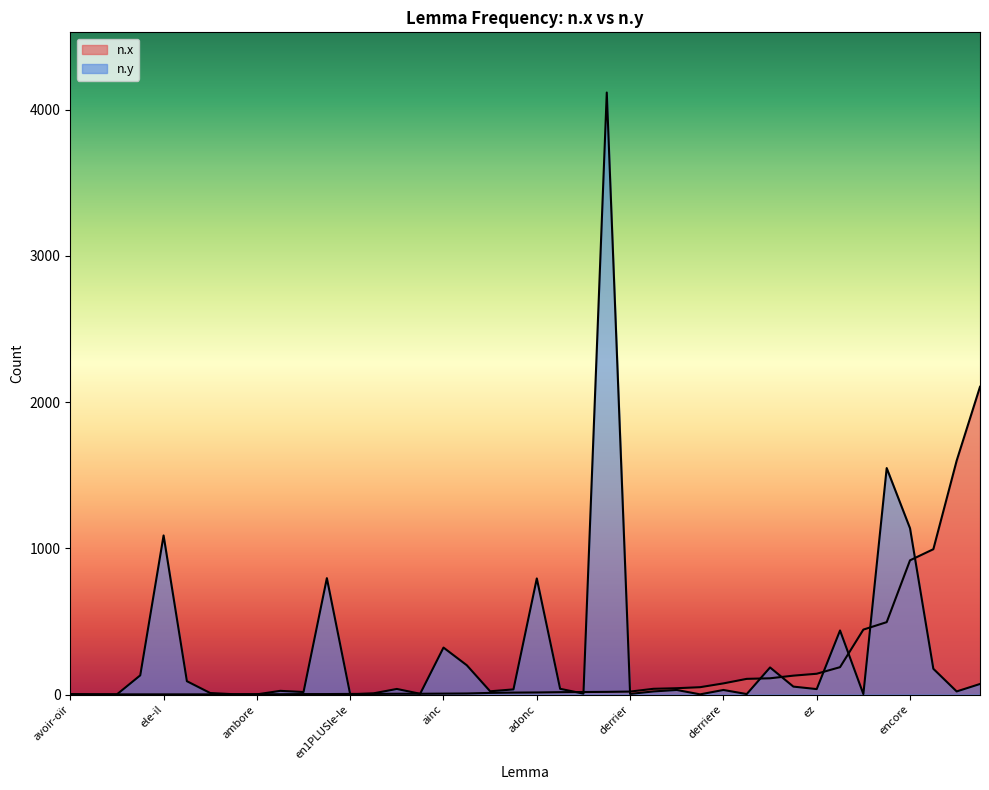

Which category has the lowest value across all series?

avoir